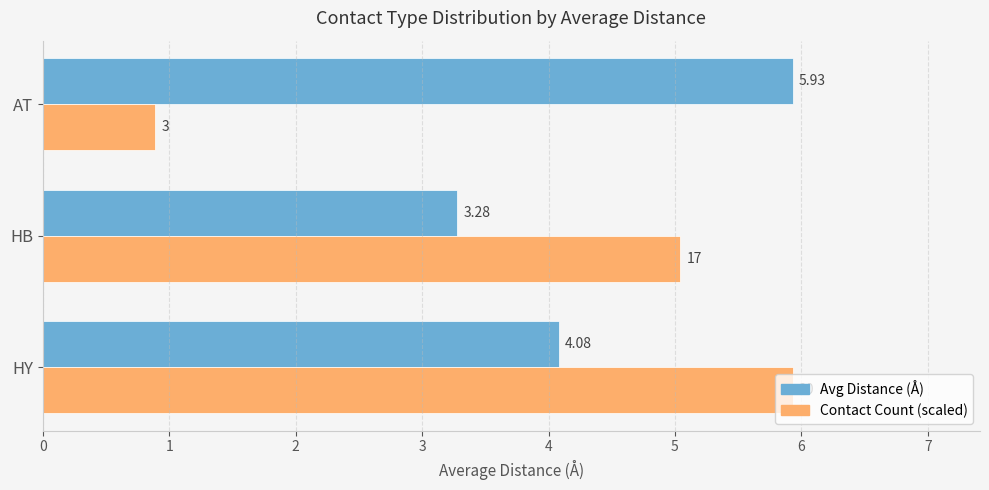

Which series has the largest range (max minus min)?

Contact Count (scaled)